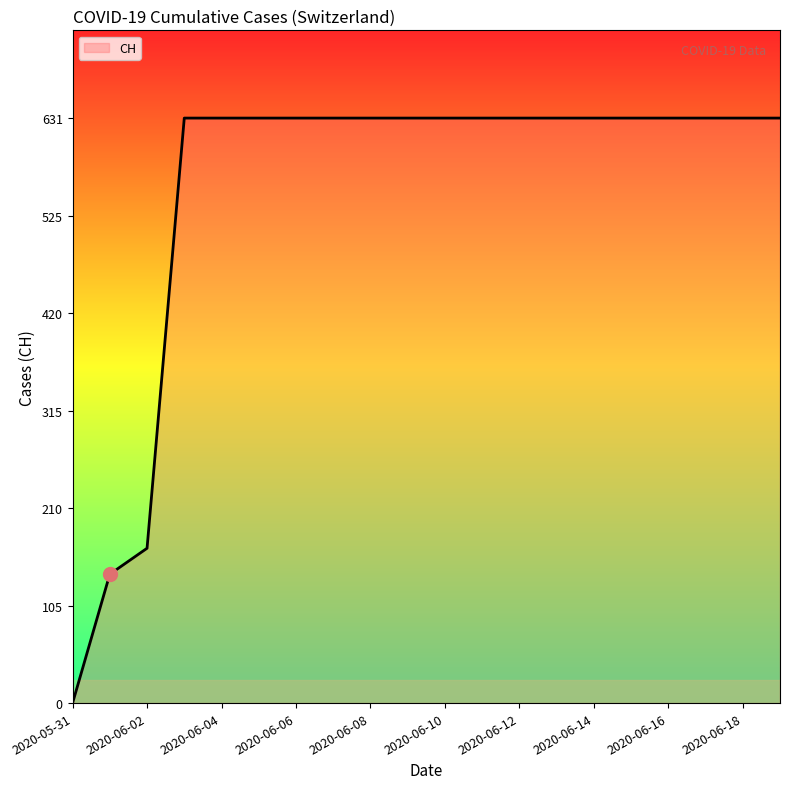

What is the maximum value shown in the chart?

631